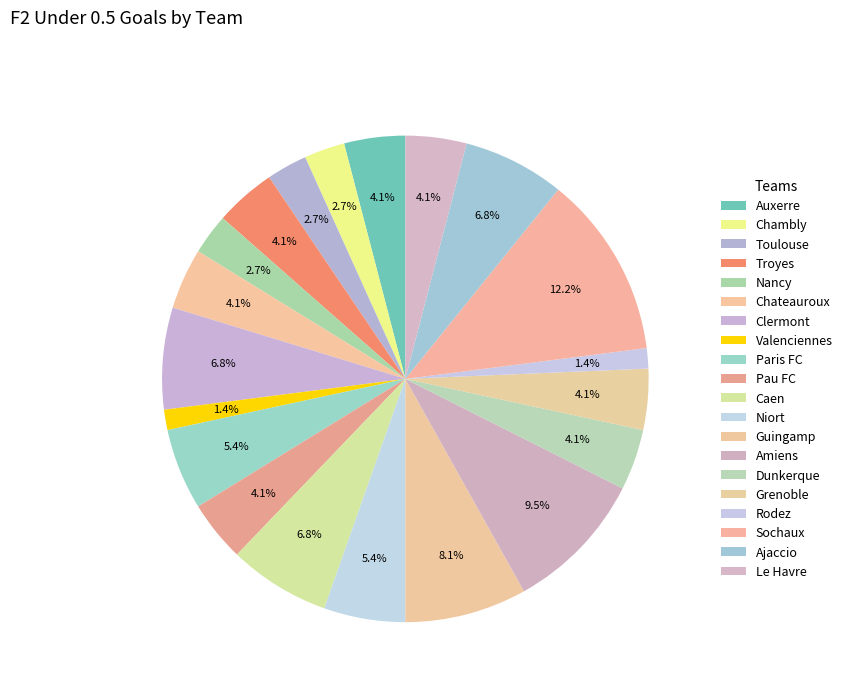

Rank the categories by value from highest to lowest.

Sochaux, Amiens, Guingamp, Clermont, Caen, Ajaccio, Paris FC, Niort, Auxerre, Troyes, Chateauroux, Pau FC, Dunkerque, Grenoble, Le Havre, Chambly, Toulouse, Nancy, Valenciennes, Rodez